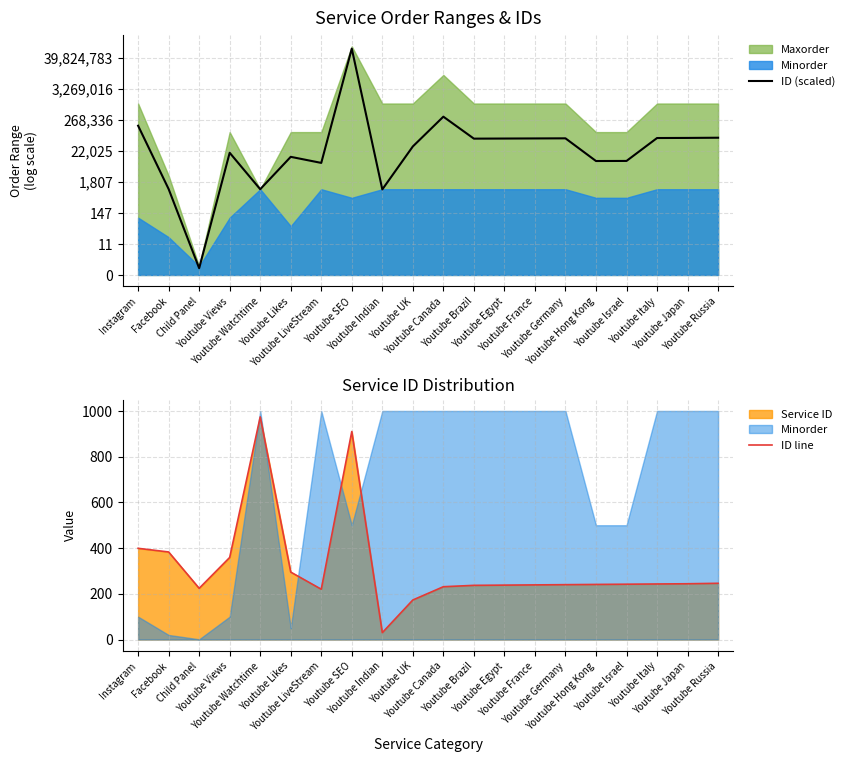

True or false: ID (scaled) and ID line intersect in this chart.

False